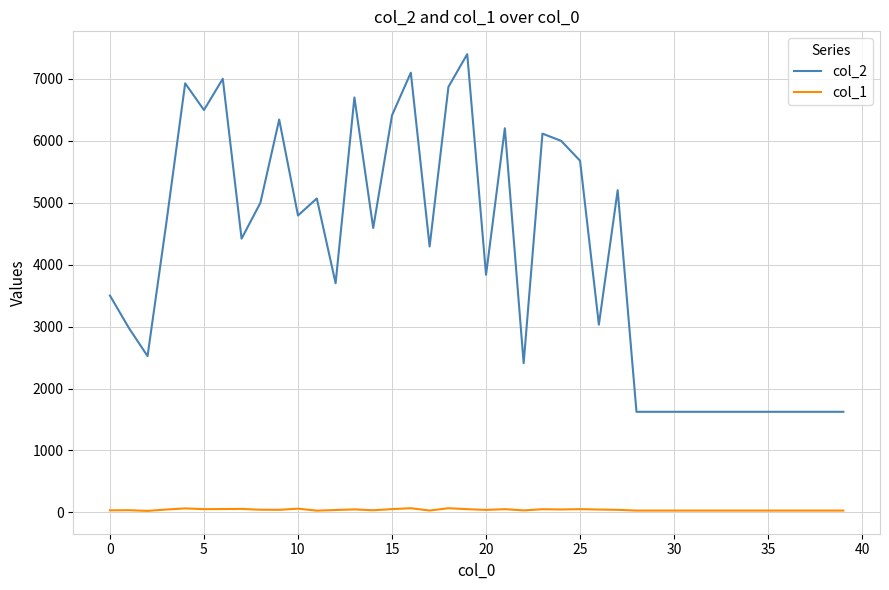

Which series has the largest range (max minus min)?

col_2